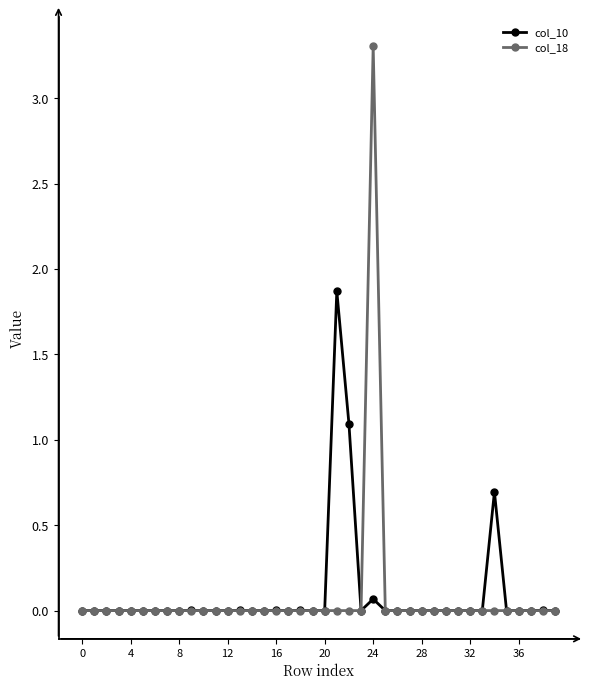

List the series in order of their peak value, highest first.

col_18, col_10